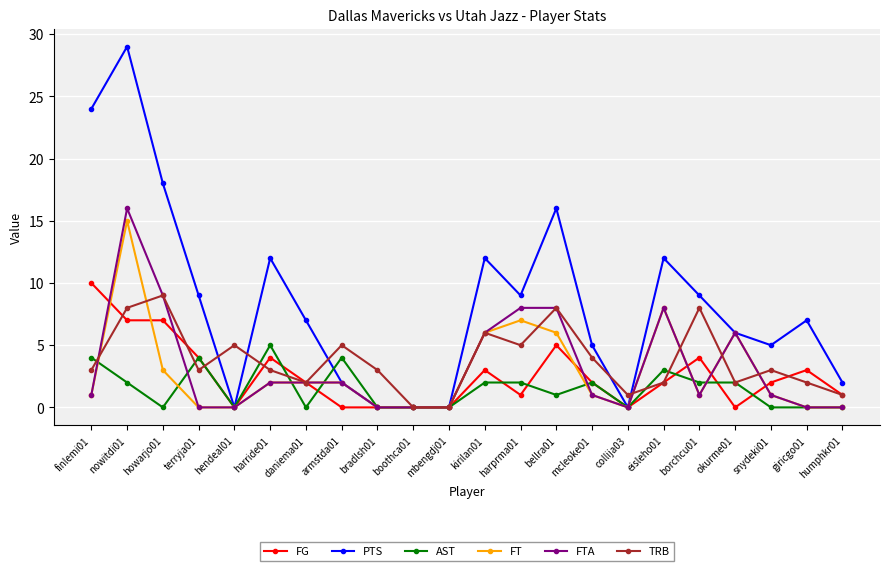

True or false: TRB has a value of 1 at humphkr01.

True